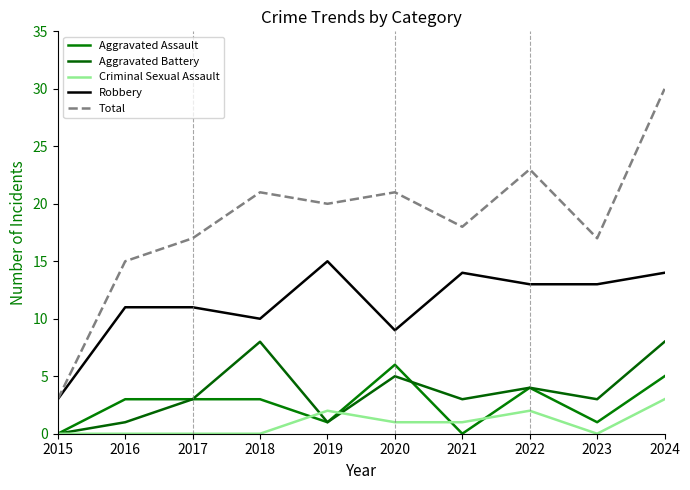

Where is the first local maximum for Aggravated Battery?

2018